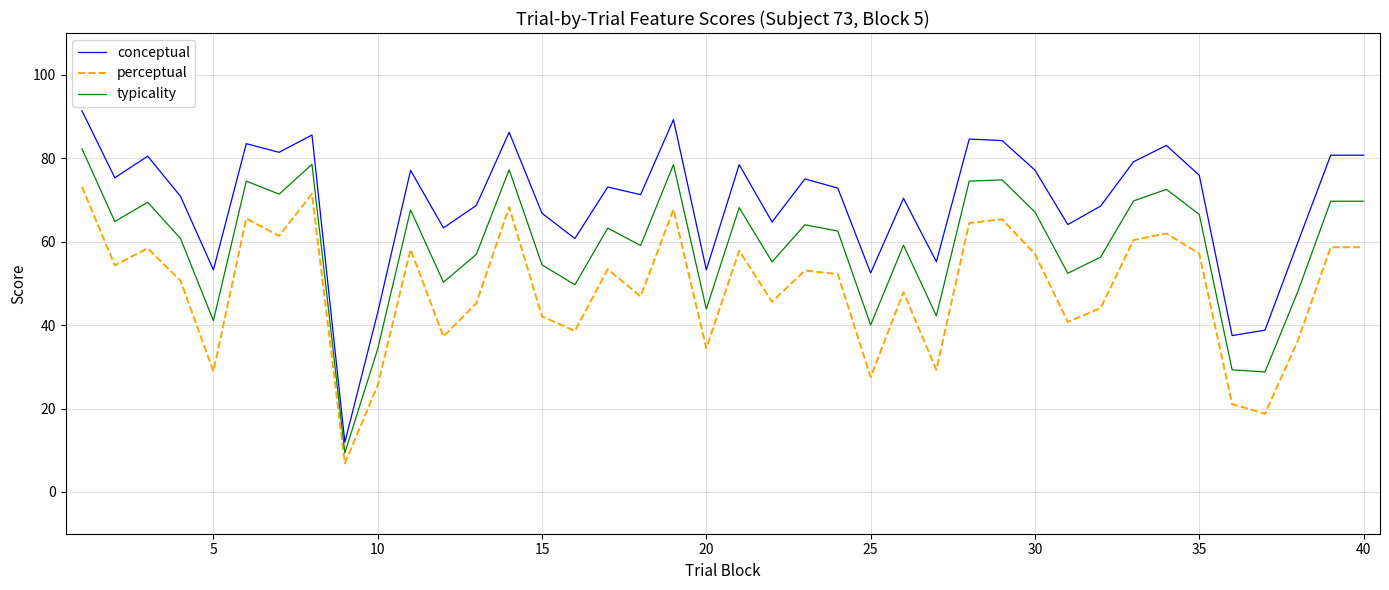

Rank the series by their average value, from highest to lowest.

conceptual, typicality, perceptual